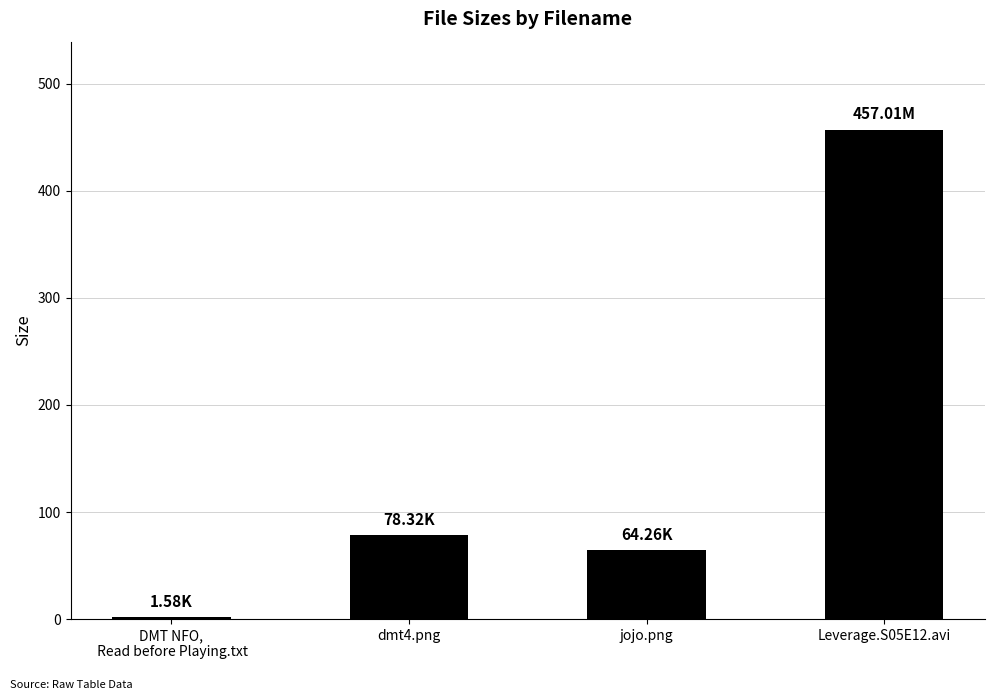

What is the sum of the values at DMT NFO,
 Read before Playing.txt and Leverage.S05E12.avi?

458.6